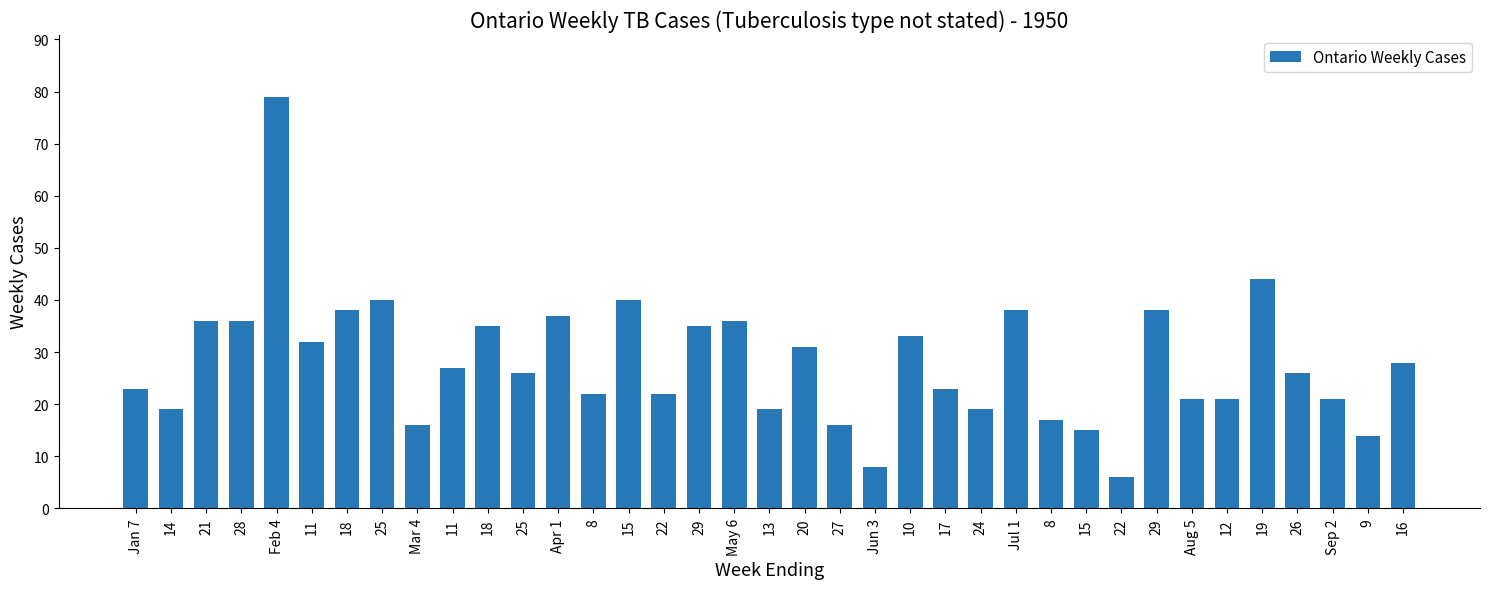

Does the chart contain any negative values?

No